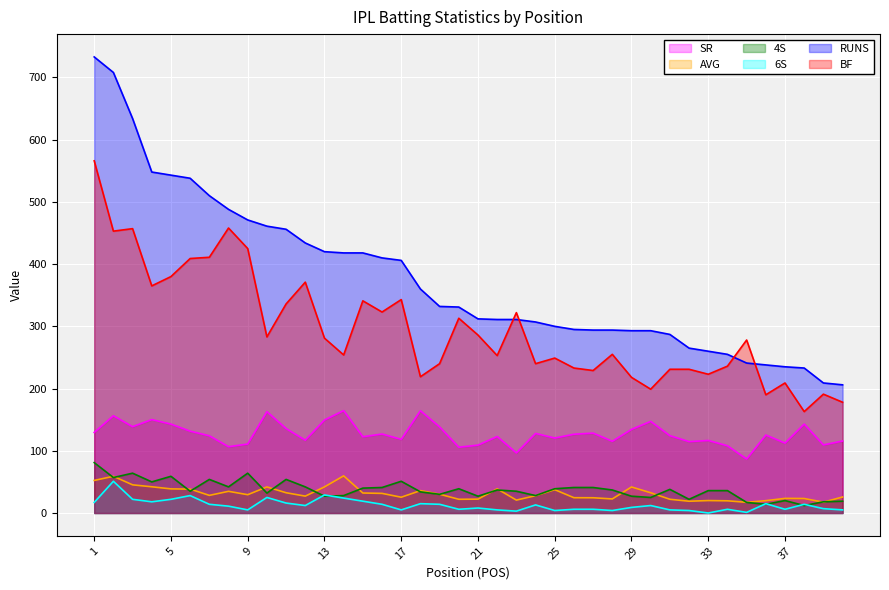

What is the difference between the highest and lowest values at 20?

325.0